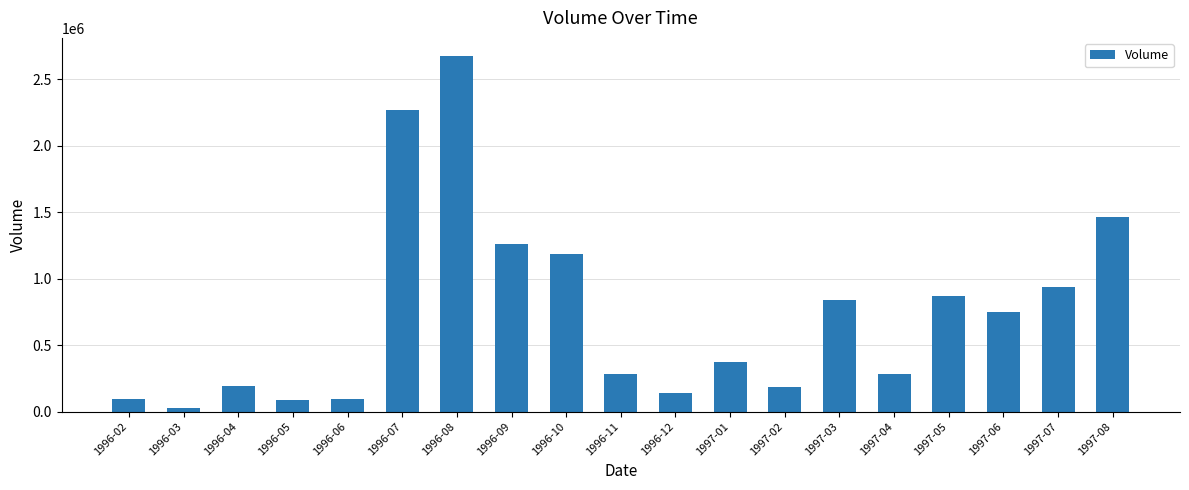

Read the value at 1996-11.

286000